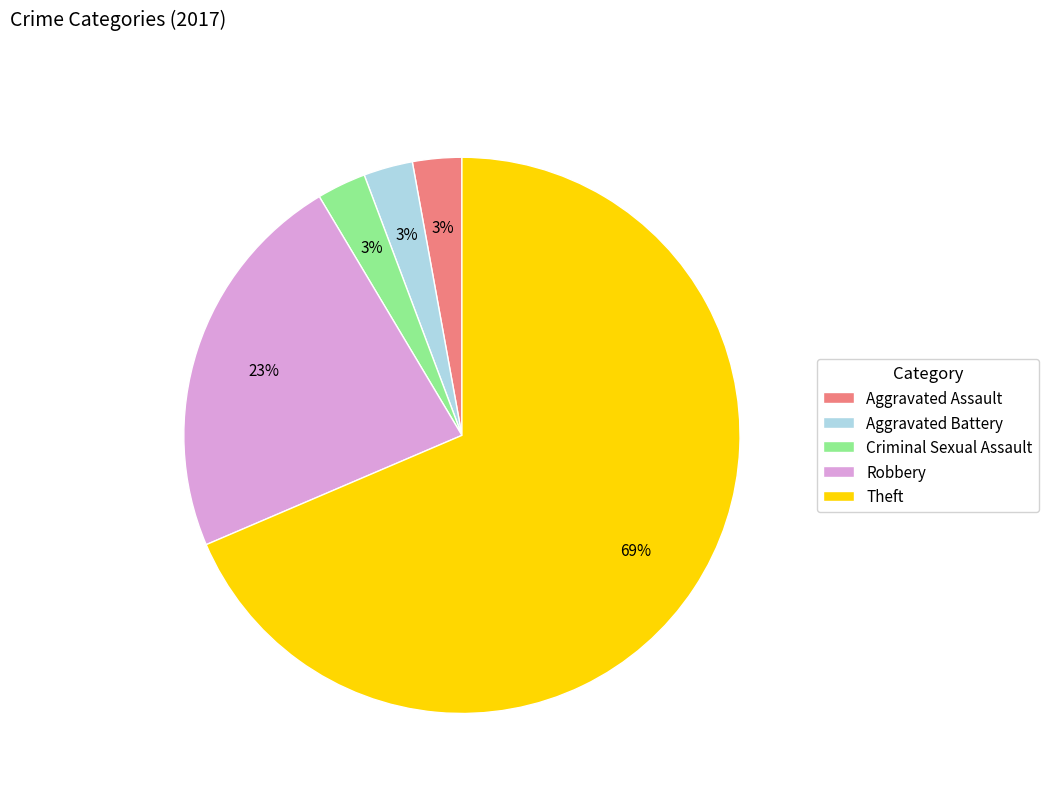

Which has a higher value, Aggravated Assault or Theft?

Theft